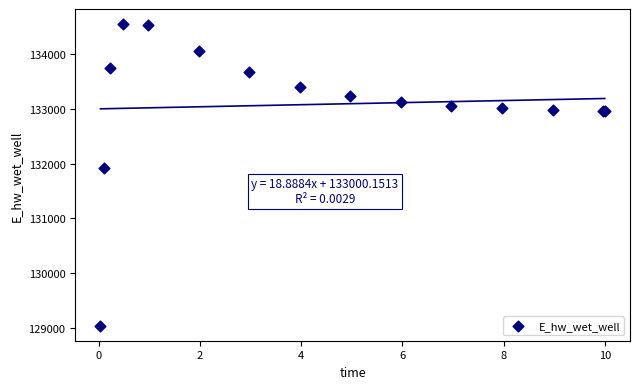

What Y value in the scatter plot is closest to 131794?

131913.9